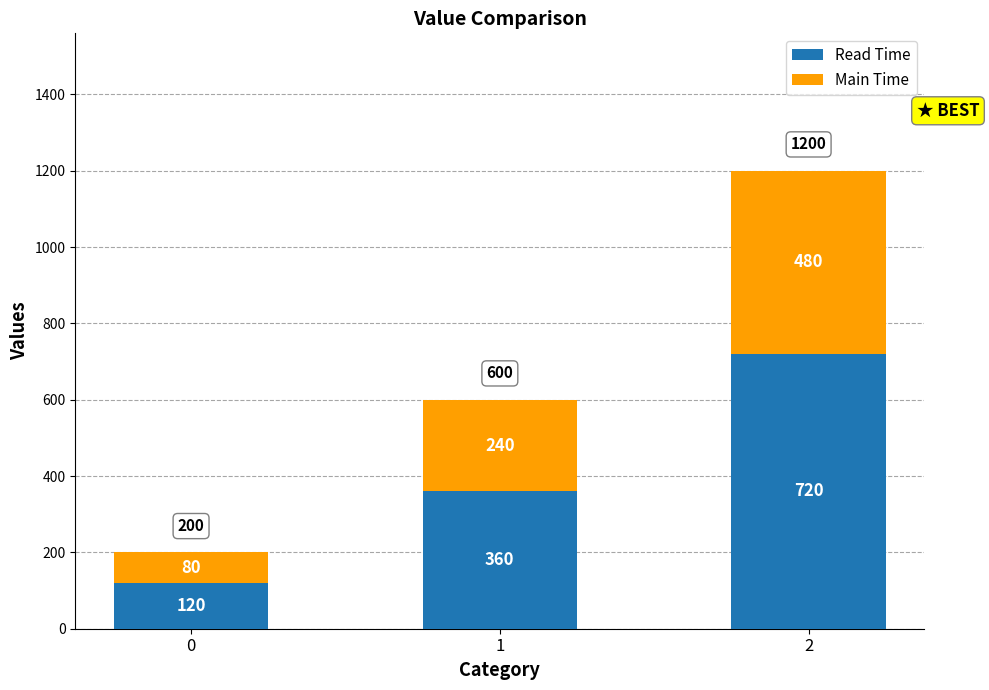

The value of Read Time at 0 is 54. True or false?

False